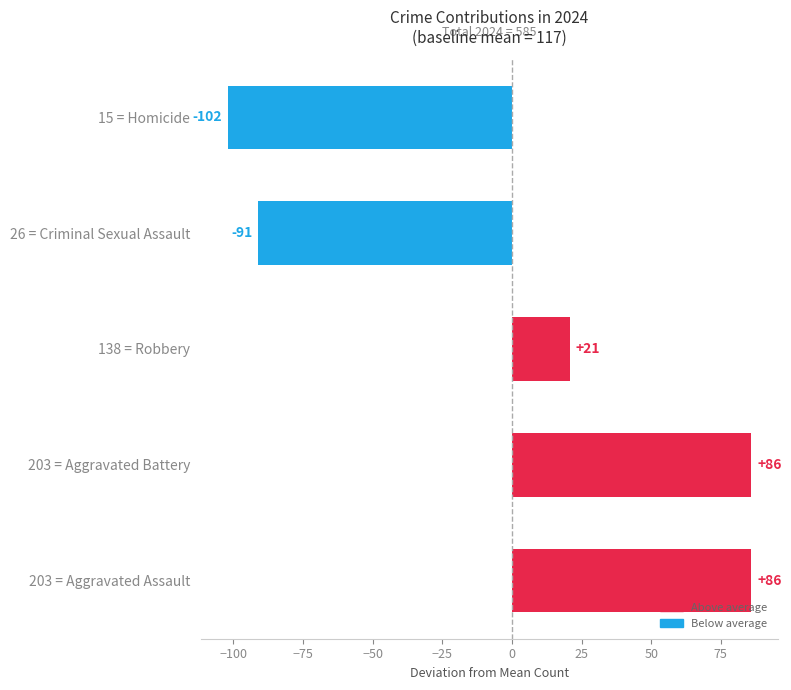

True or false: the data shows 131 at 203 = Aggravated Battery.

False